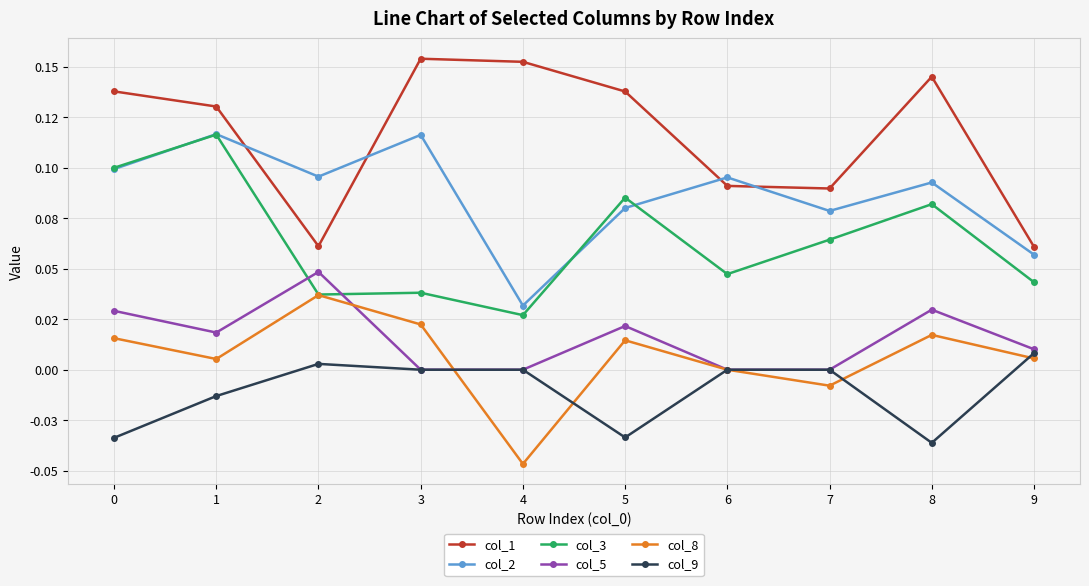

Is it true that col_8 equals 0.0 at 5?

True